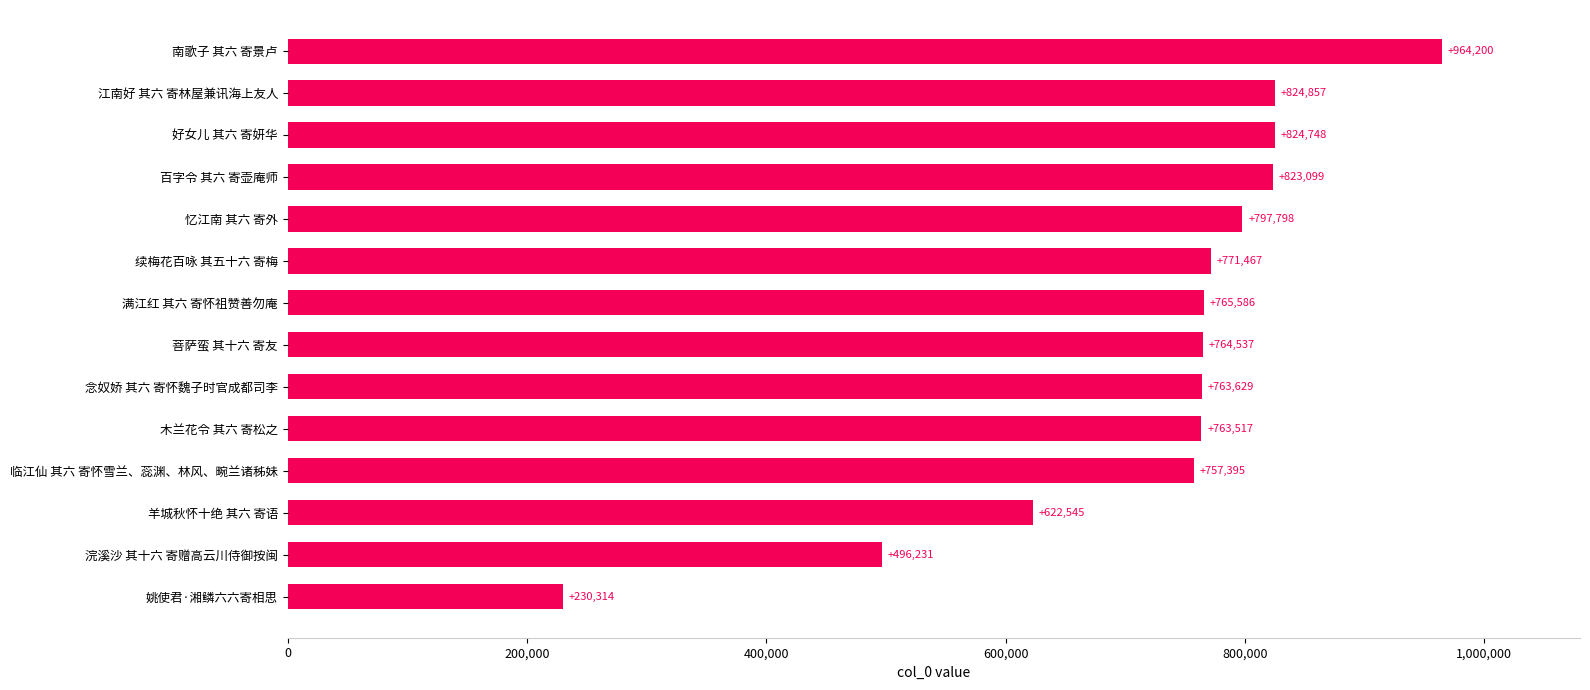

What is the change in value from 江南好 其六 寄林屋兼讯海上友人 to 南歌子 其六 寄景卢?

+139343